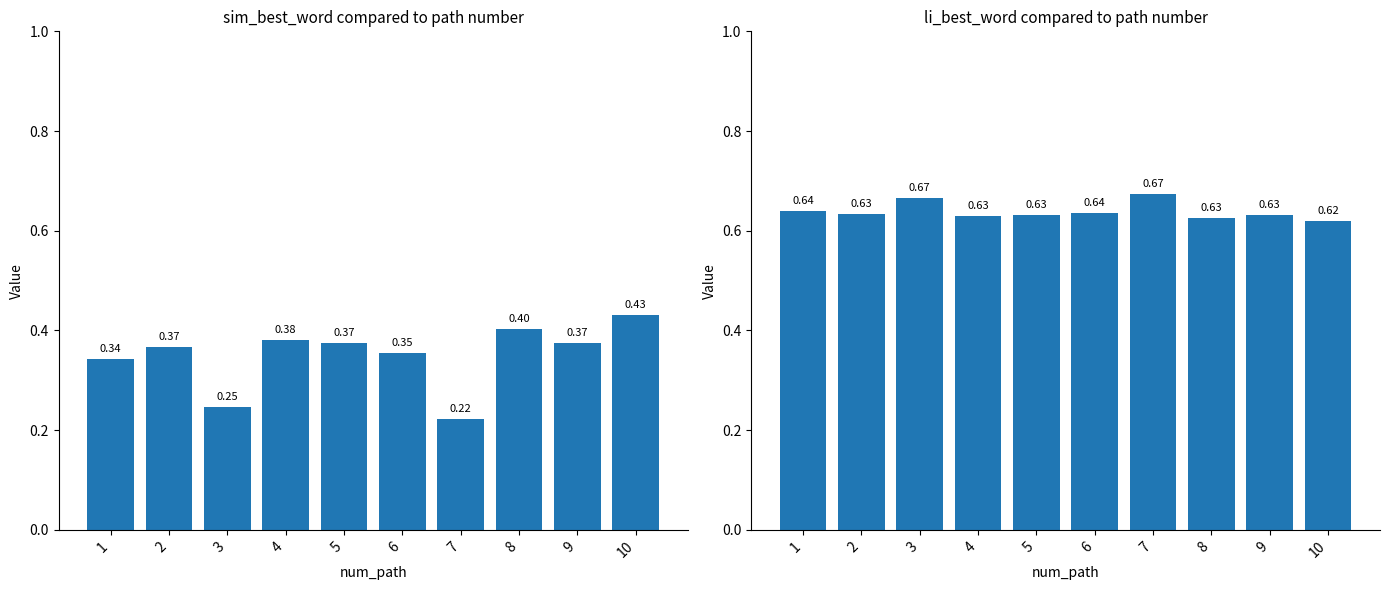

Reading left to right, list all the values displayed in this chart.

sim_best_word: 1=0.3	2=0.4	3=0.2	4=0.4	5=0.4	6=0.4	7=0.2	8=0.4	9=0.4	10=0.4
li_best_word: 1=0.6	2=0.6	3=0.7	4=0.6	5=0.6	6=0.6	7=0.7	8=0.6	9=0.6	10=0.6